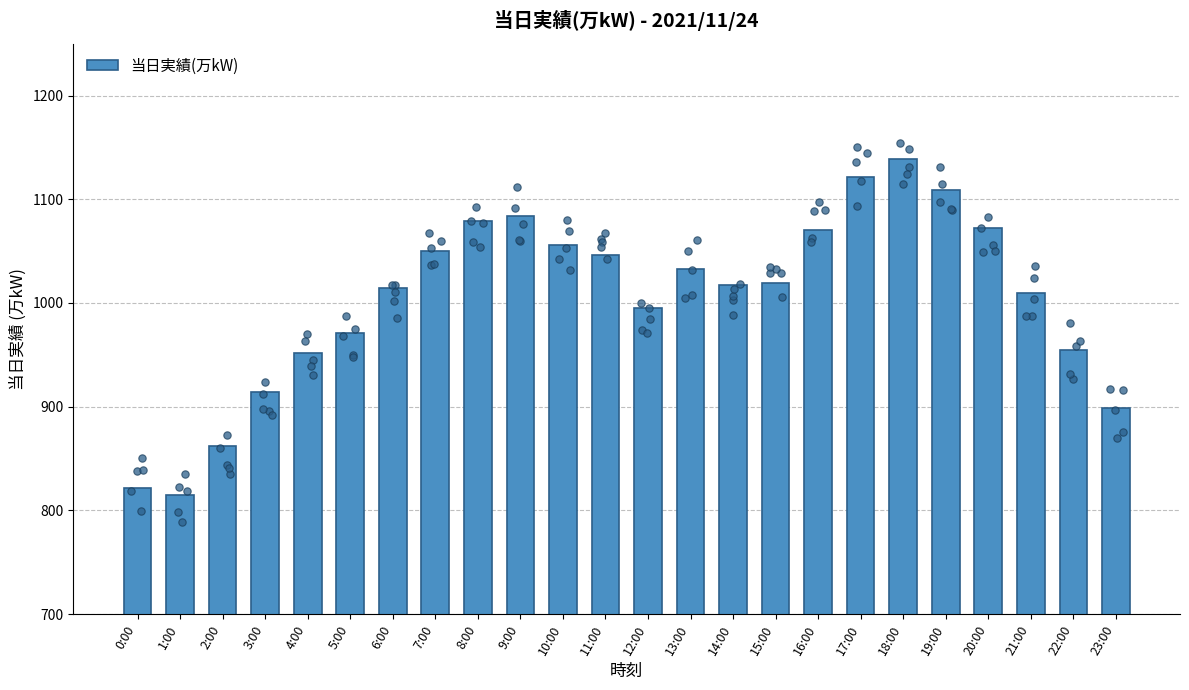

What is the change in value from 19:00 to 22:00?

-154